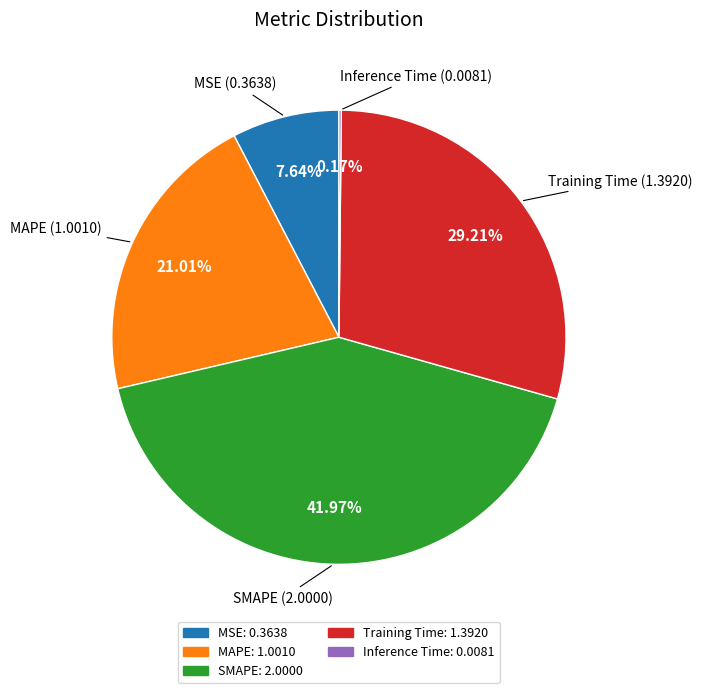

To the nearest percent, what is the difference between the MSE and MAPE slice percentages?

13%